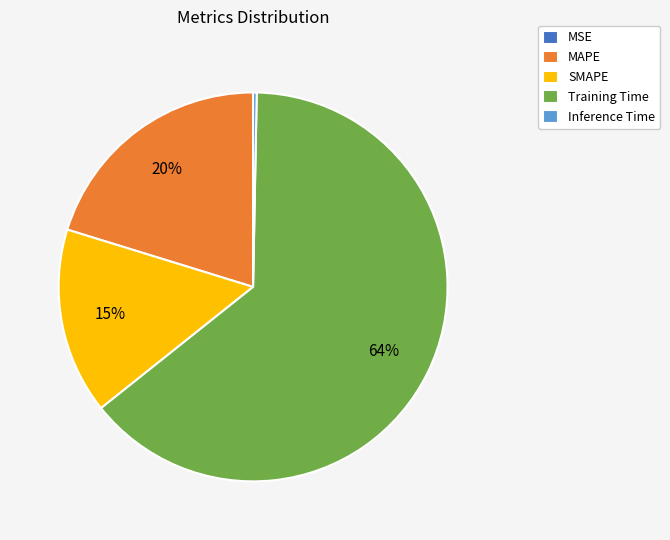

To the nearest percent, what percentage of the pie is SMAPE?

15%